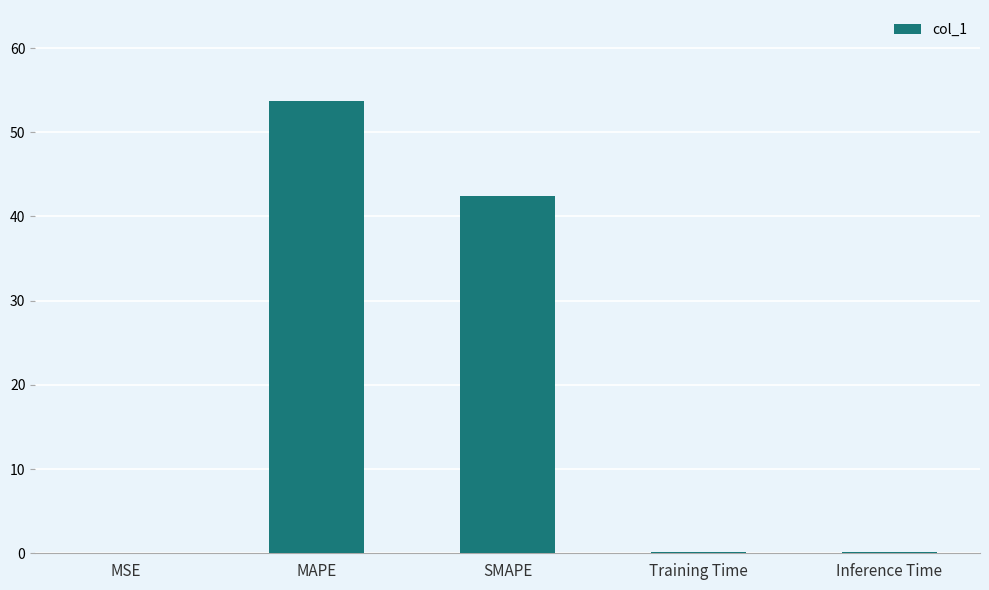

True or false: the data shows 26.1 at SMAPE.

False